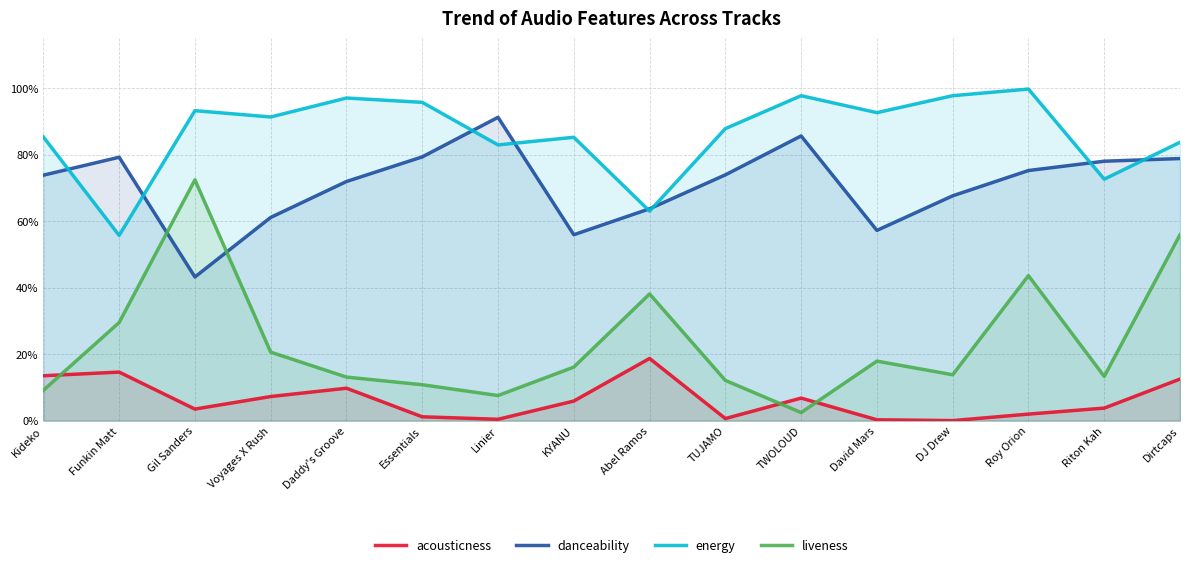

Which has a higher value, DJ Drew or Funkin Matt?

Funkin Matt